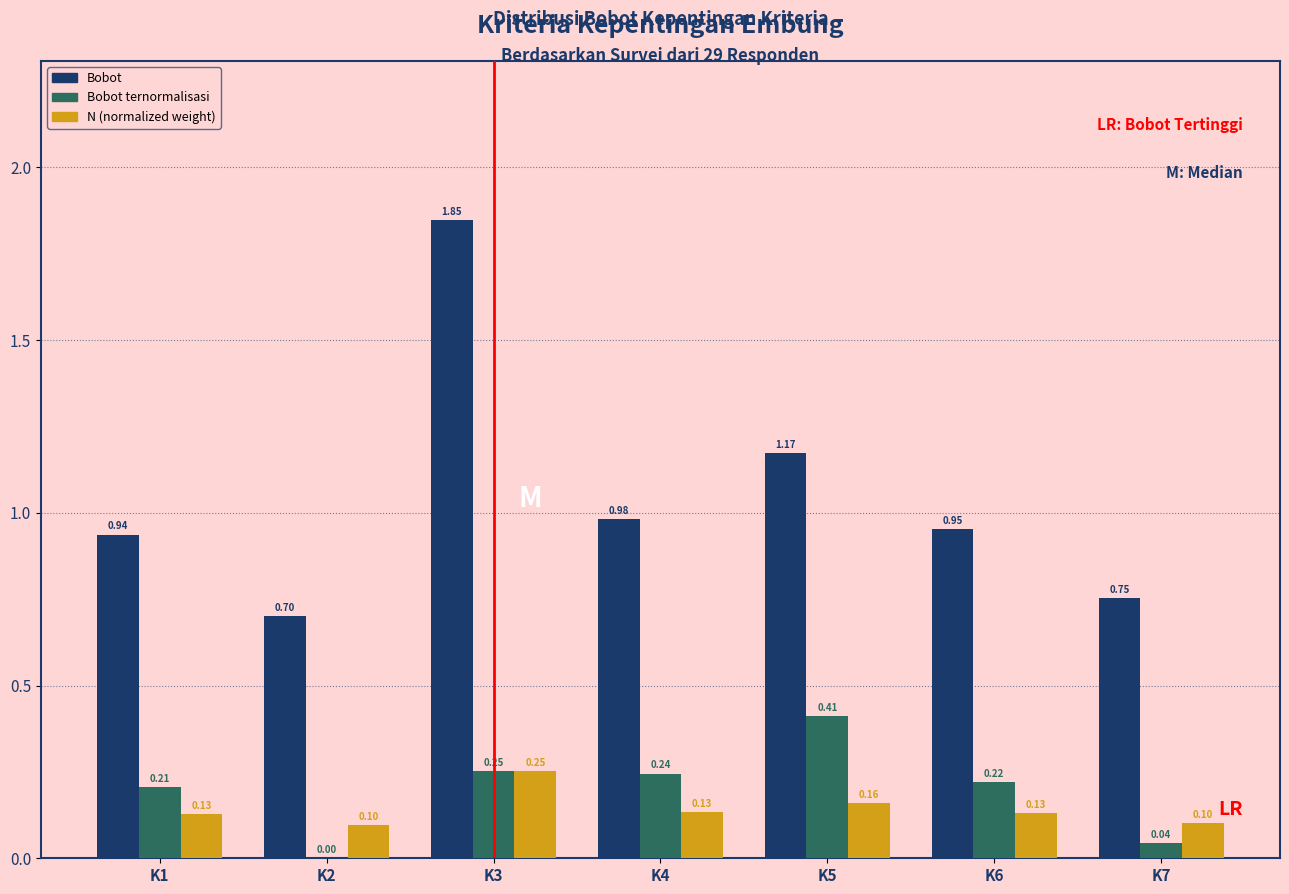

What is the sum of the Bobot values at K6 and K3?

2.8